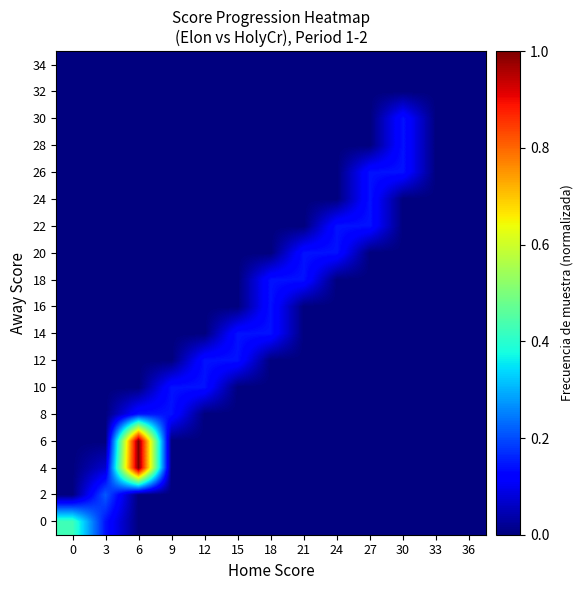

What is the difference between the highest and lowest values at 0?

0.4